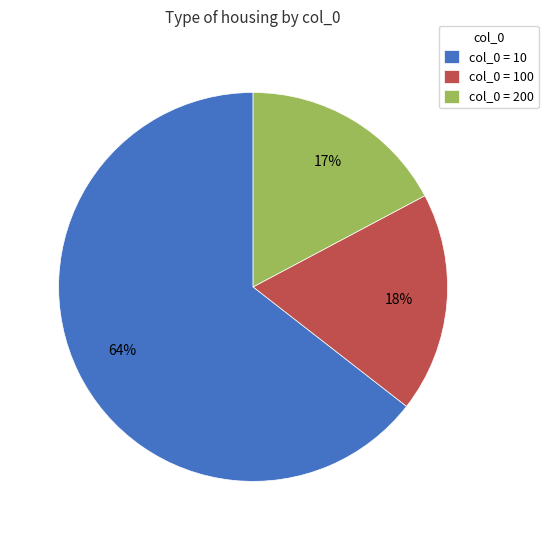

Which slice is the smallest?

col_0 = 200